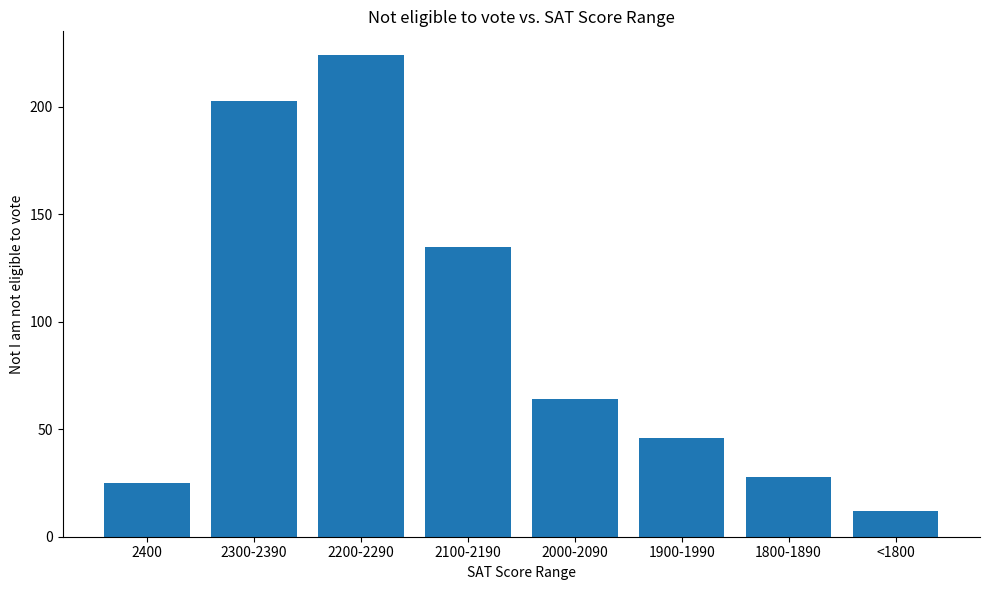

Which label corresponds to the smallest value in the chart?

<1800